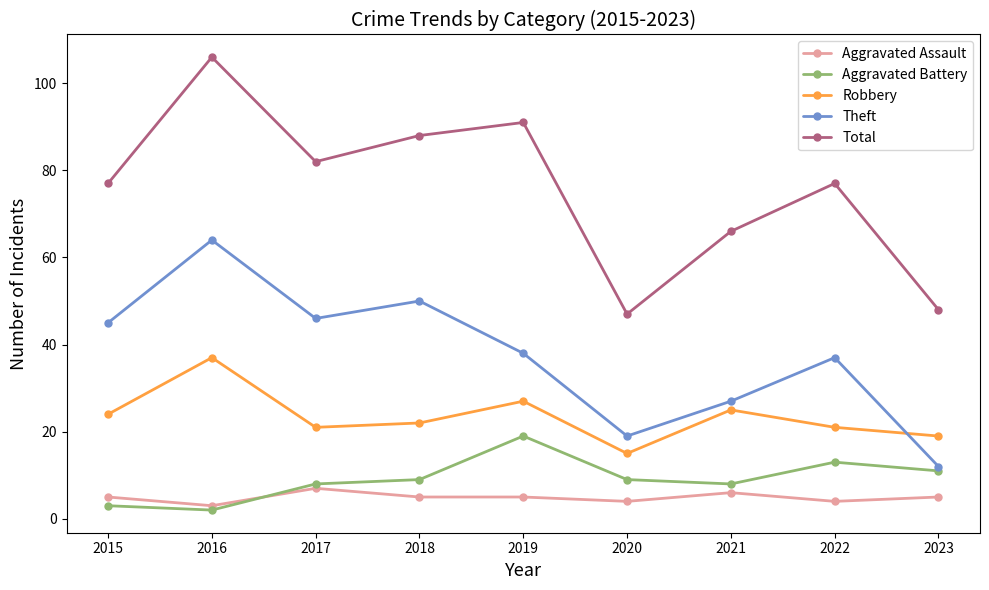

True or false: Robbery and Aggravated Assault intersect in this chart.

False